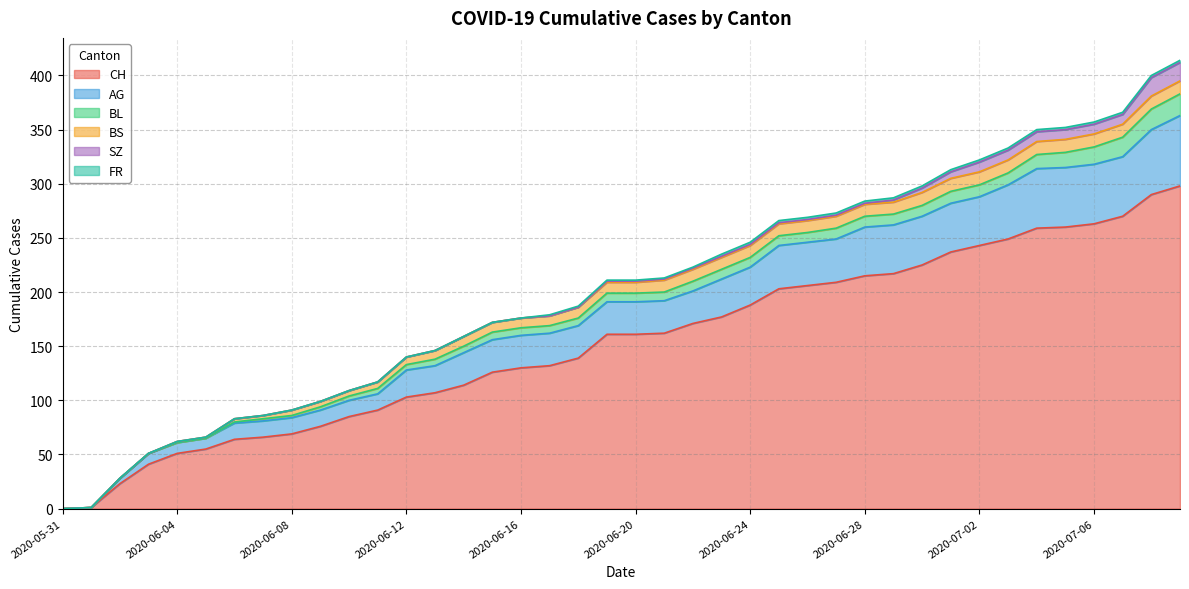

What is the average value of the AG series?

31